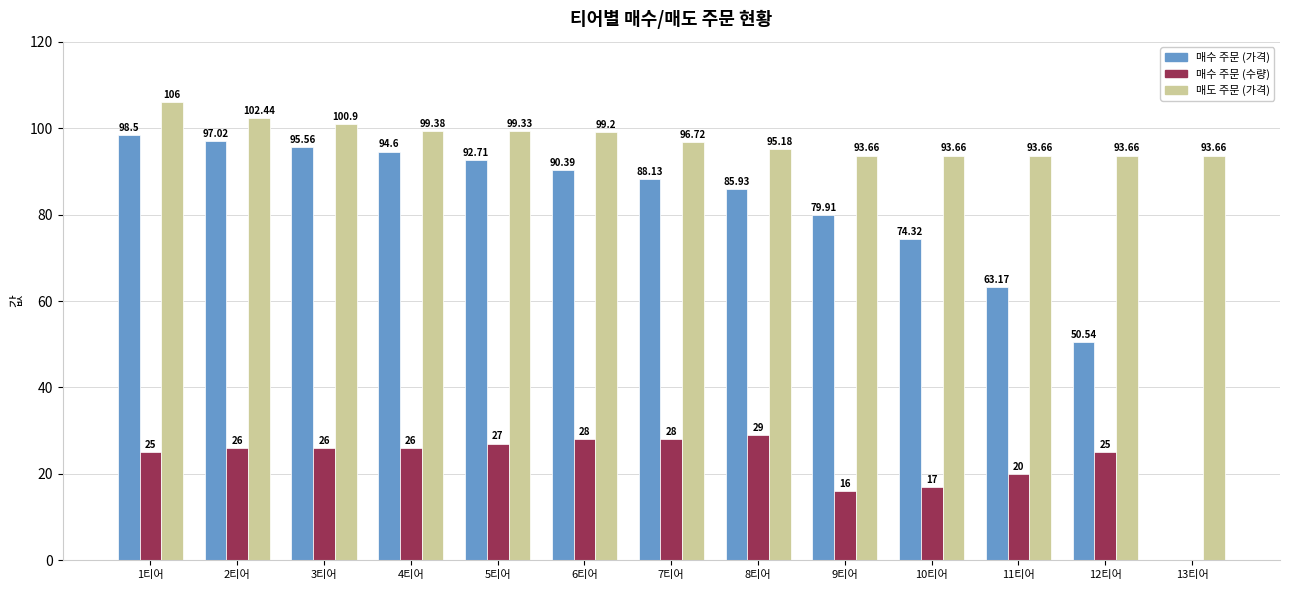

The value of 매도 주문 (가격) at 13티어 is 93.7. True or false?

True